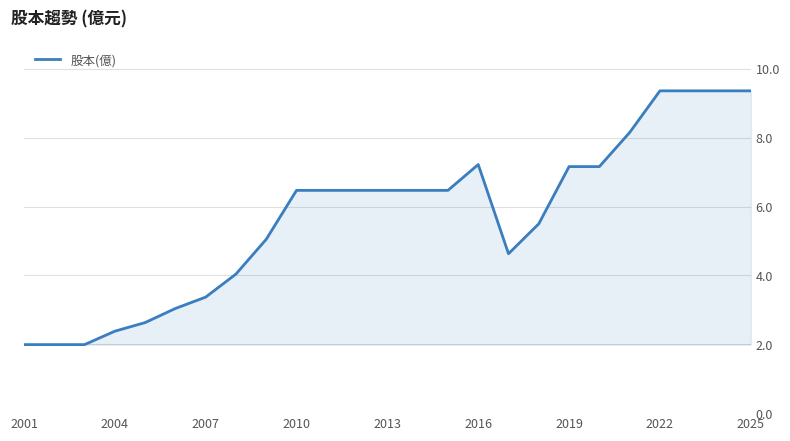

What is the greatest value displayed?

9.4